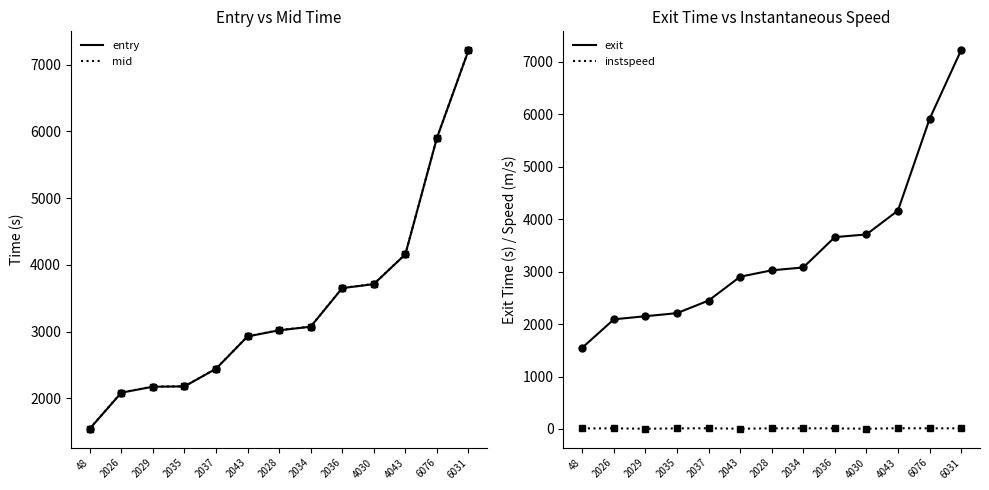

Reading left to right, extract all data points from this chart.

entry: 48=1543.7	2026=2084.1	2029=2173.1	2035=2177.8	2037=2442.0	2043=2926.7	2028=3018.3	2034=3072.2	2036=3650.4	4030=3710.2	4043=4156.6	6076=5899.9	6031=7212.3
mid: 48=1546.3	2026=2086.3	2029=2175.4	2035=2180.1	2037=2444.0	2043=2929.0	2028=3021.1	2034=3074.3	2036=3653.0	4030=3712.5	4043=4158.5	6076=5902.4	6031=7214.5
exit: 48=1550.9	2026=2090.7	2029=2149.8	2035=2208.0	2037=2448.3	2043=2902.3	2028=3024.7	2034=3078.5	2036=3657.1	4030=3708.4	4043=4162.8	6076=5906.2	6031=7219.1
instspeed: 48=10.8	2026=12.2	2029=5.0	2035=11.3	2037=13.6	2043=5.0	2028=12.2	2034=12.8	2036=11.3	4030=5.0	4043=14.8	6076=12.4	6031=12.6